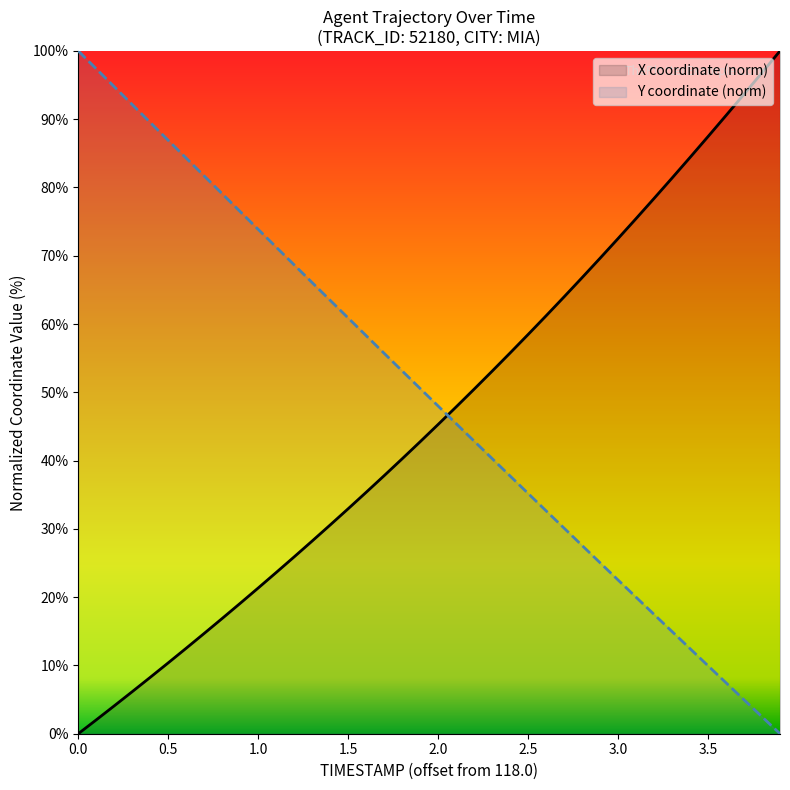

At 1.5, list the series in order from smallest to largest.

X coordinate (norm), Y coordinate (norm)